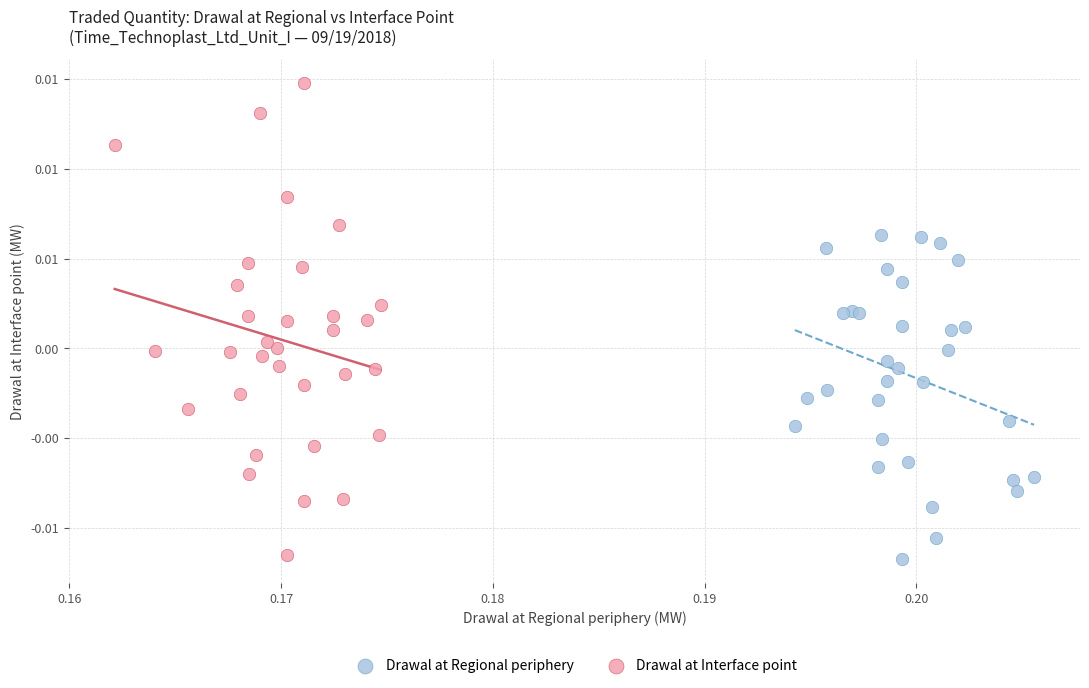

What are all the series names shown in the legend?

Drawal at Regional periphery, Drawal at Interface point